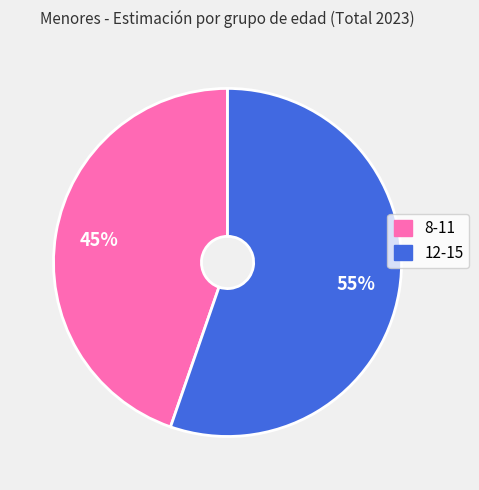

To the nearest percent, what percentage of the pie is 12-15?

55%